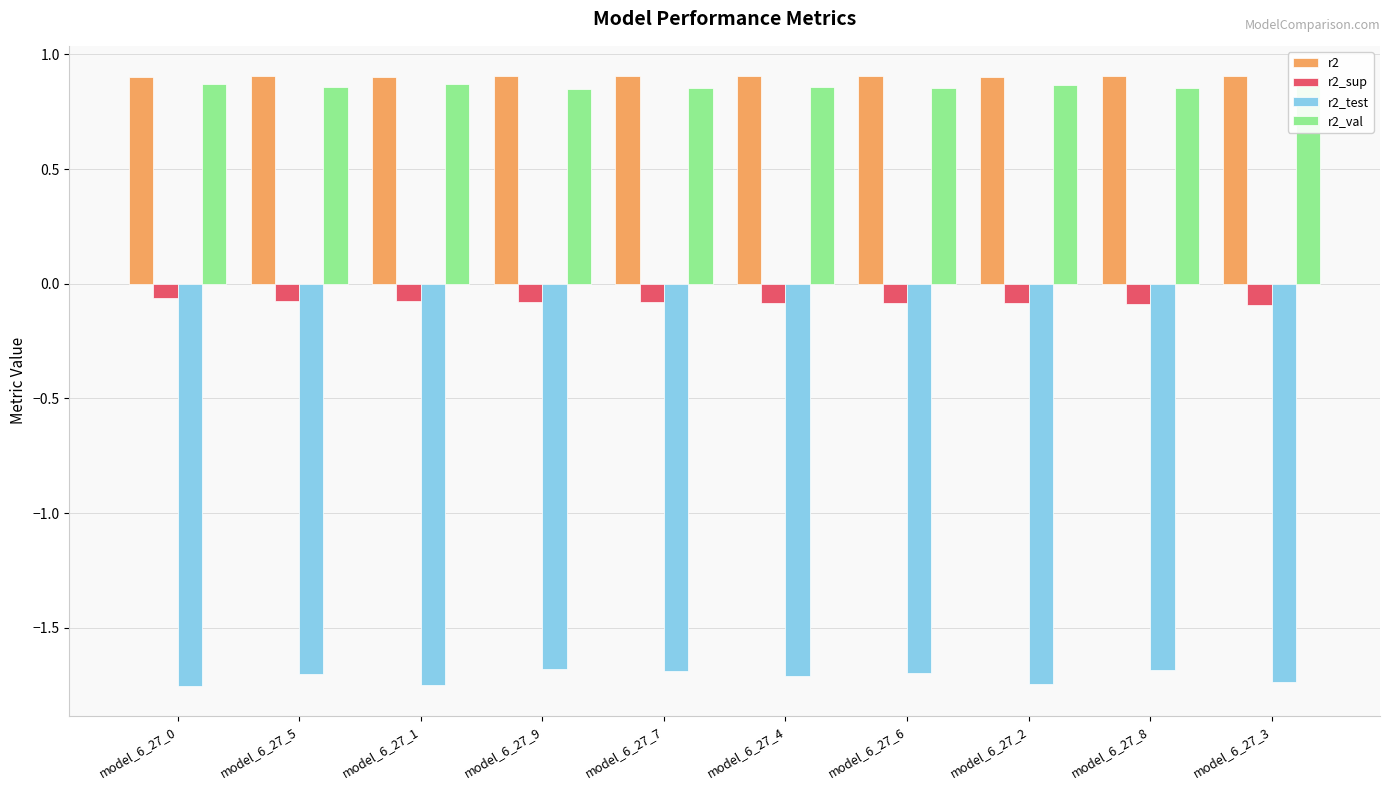

How many r2_val values are between 0 and 1?

10